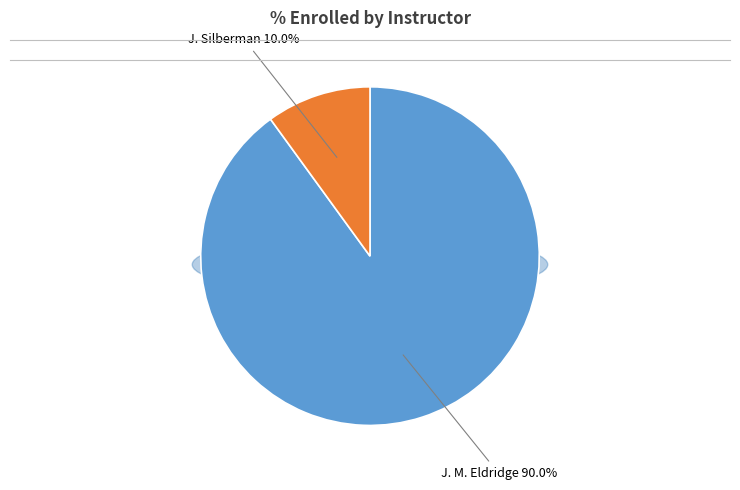

Count the number of slices in the pie.

2